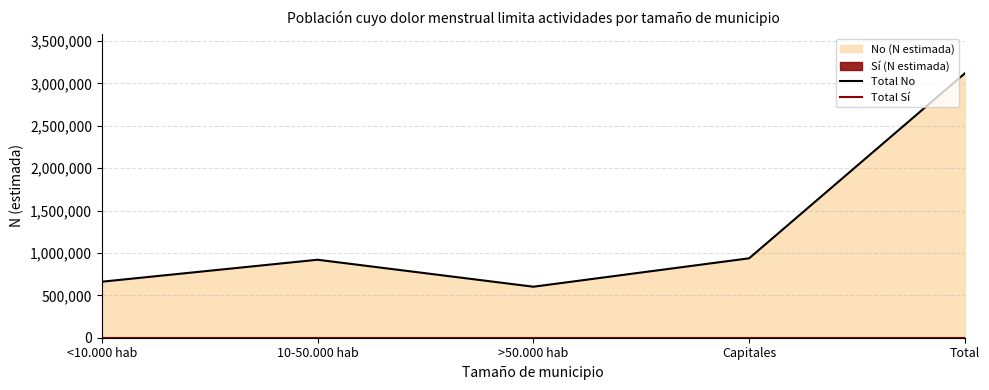

How many data points does each series have?

5